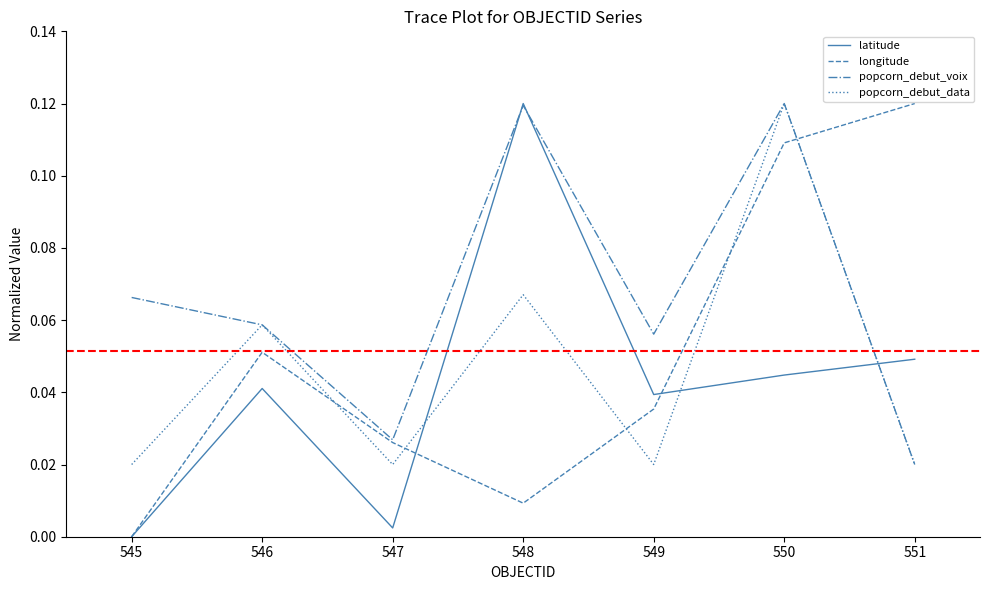

Where is longitude nearest to the value 0?

545